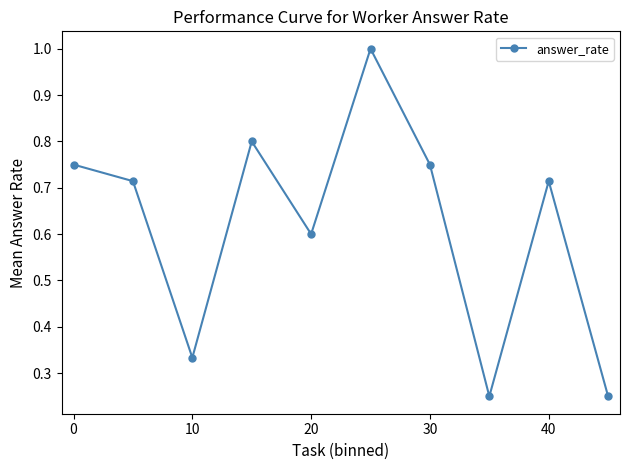

How many interior local peaks (higher than both neighbors) does the data have?

3